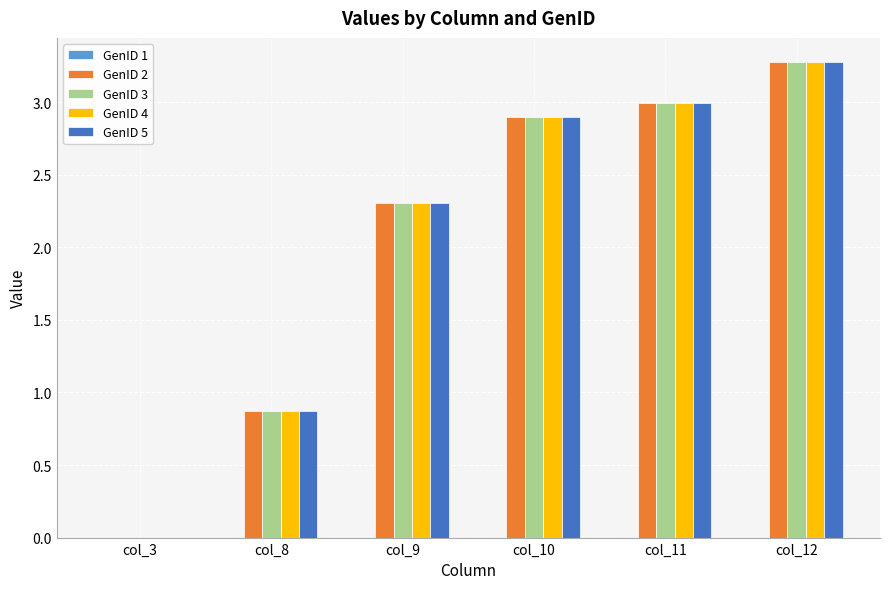

What is the maximum value shown in the chart?

3.3